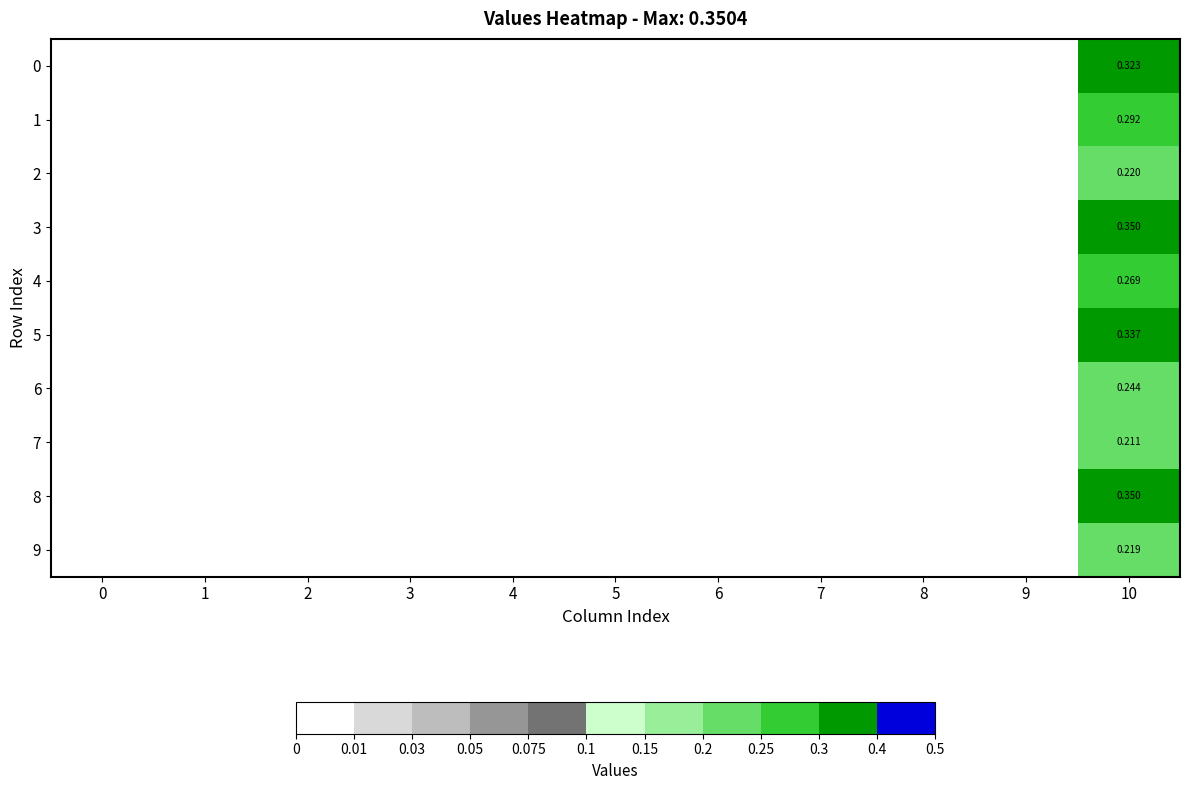

Count the 2 values in the range 0 to 1.

11